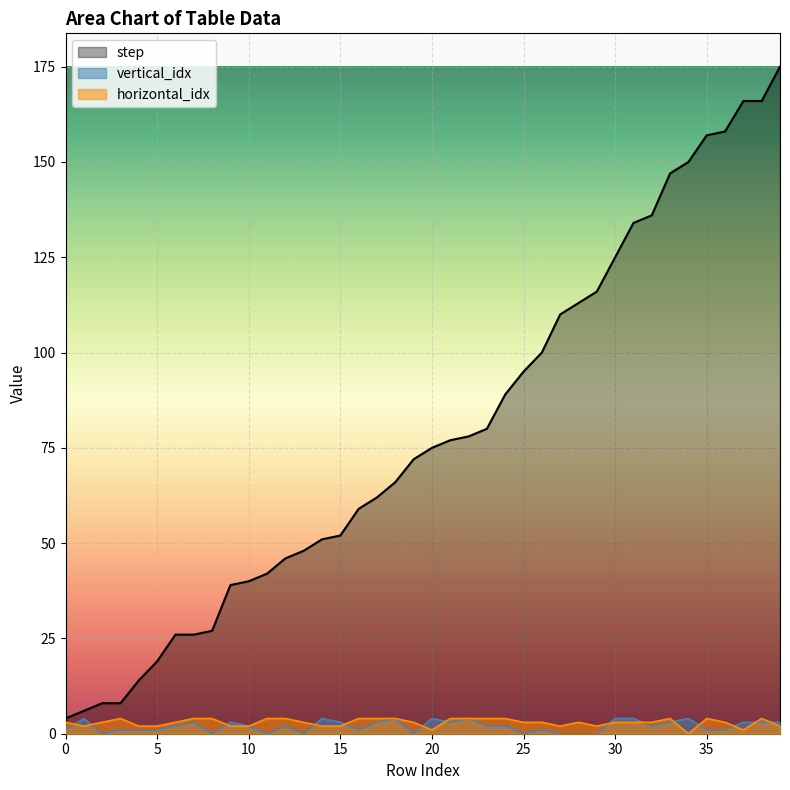

How many data points in horizontal_idx are above 3?

15